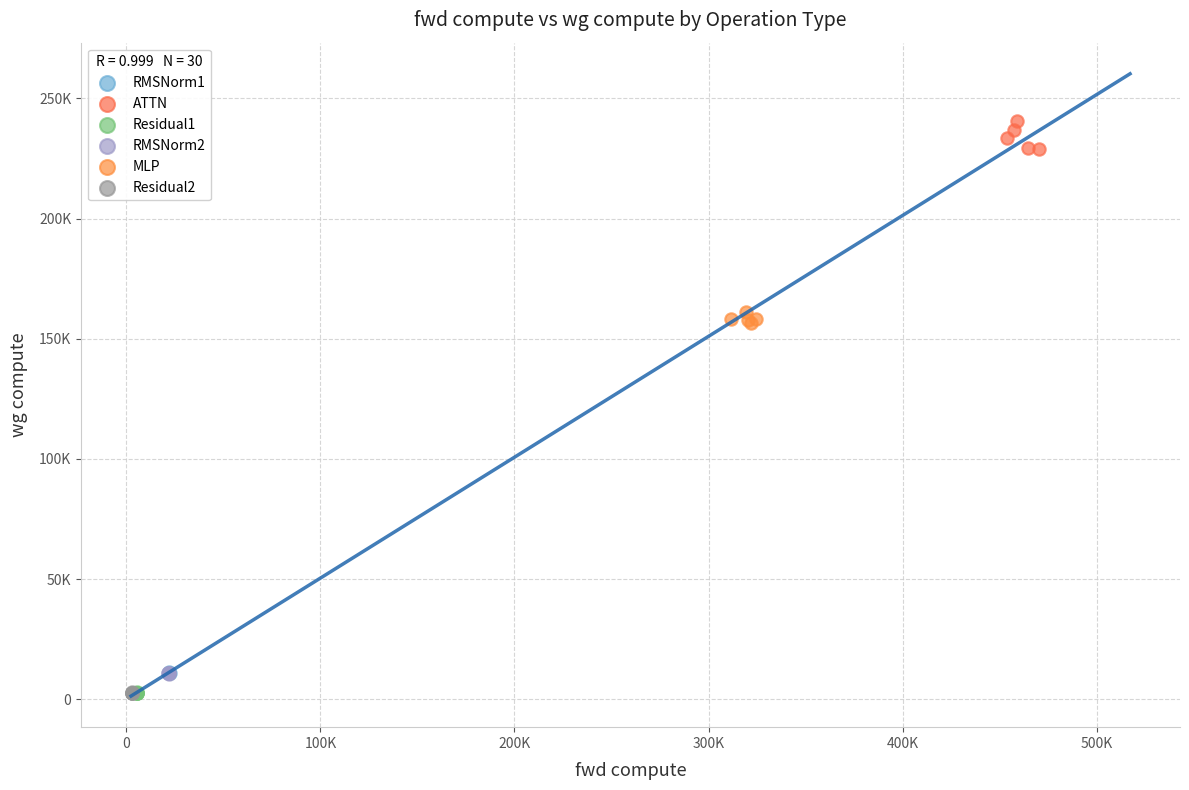

Which series has the widest spread of Y values?

ATTN